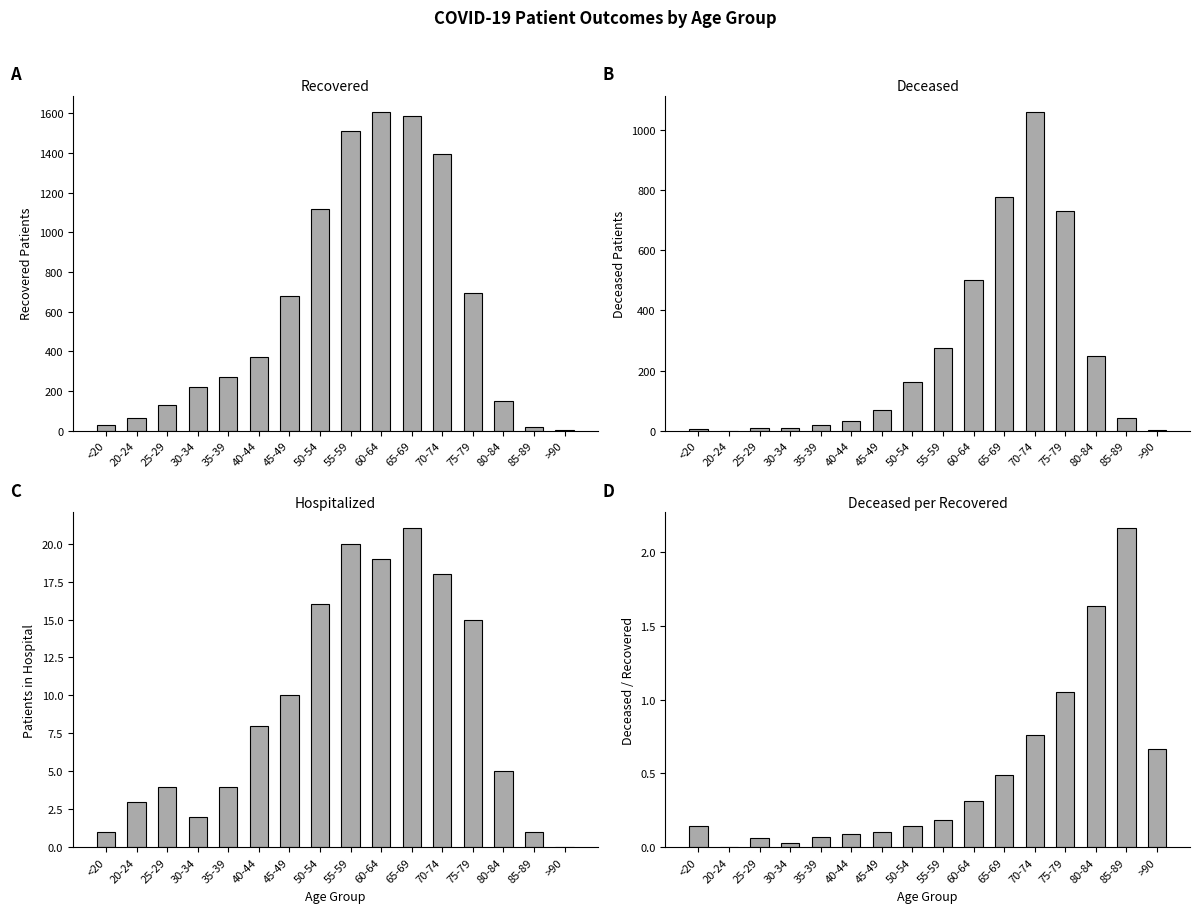

True or false: recovered_patients has a value of 22.7 at 20-24.

False